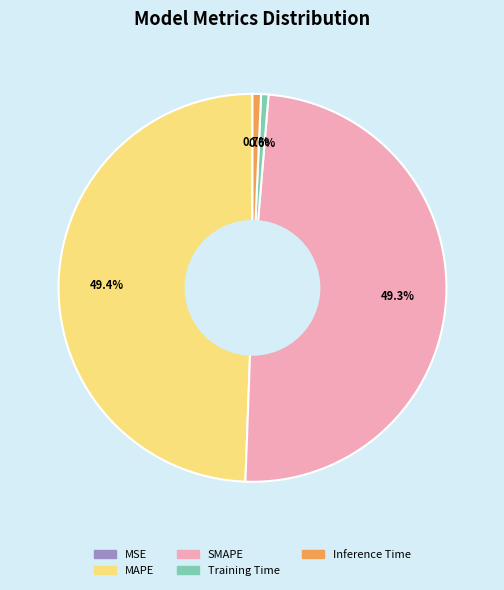

Does SMAPE represent more than half of the total?

No